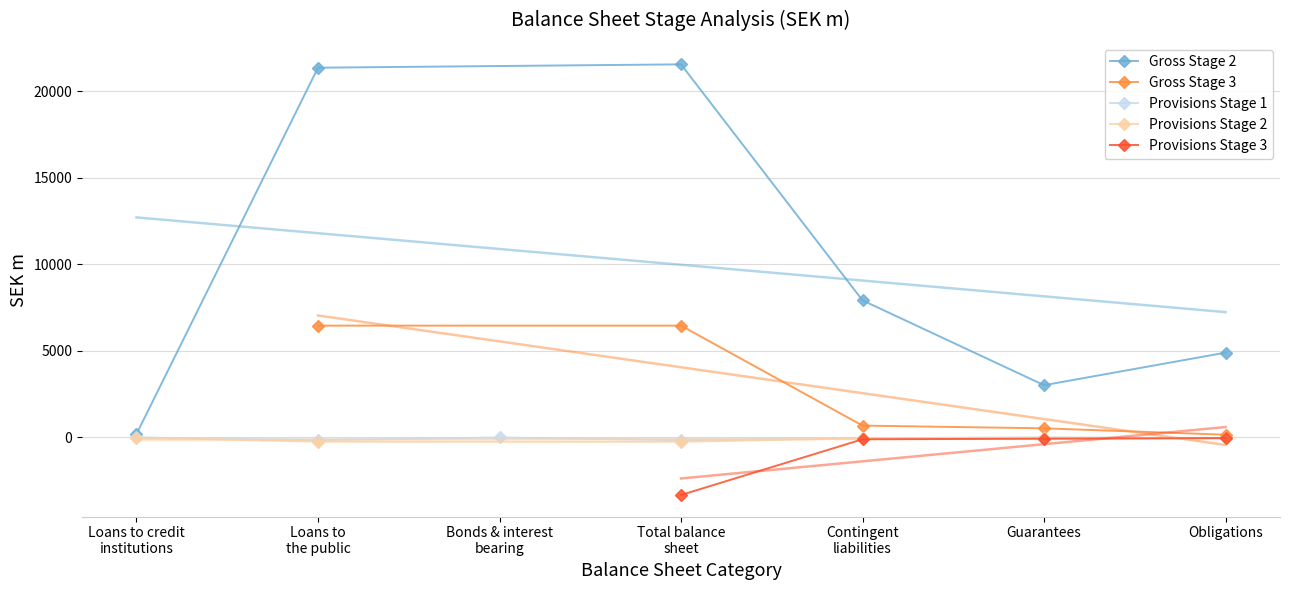

Is it true that Provisions Stage 1 equals -81 at Stage 2?

False